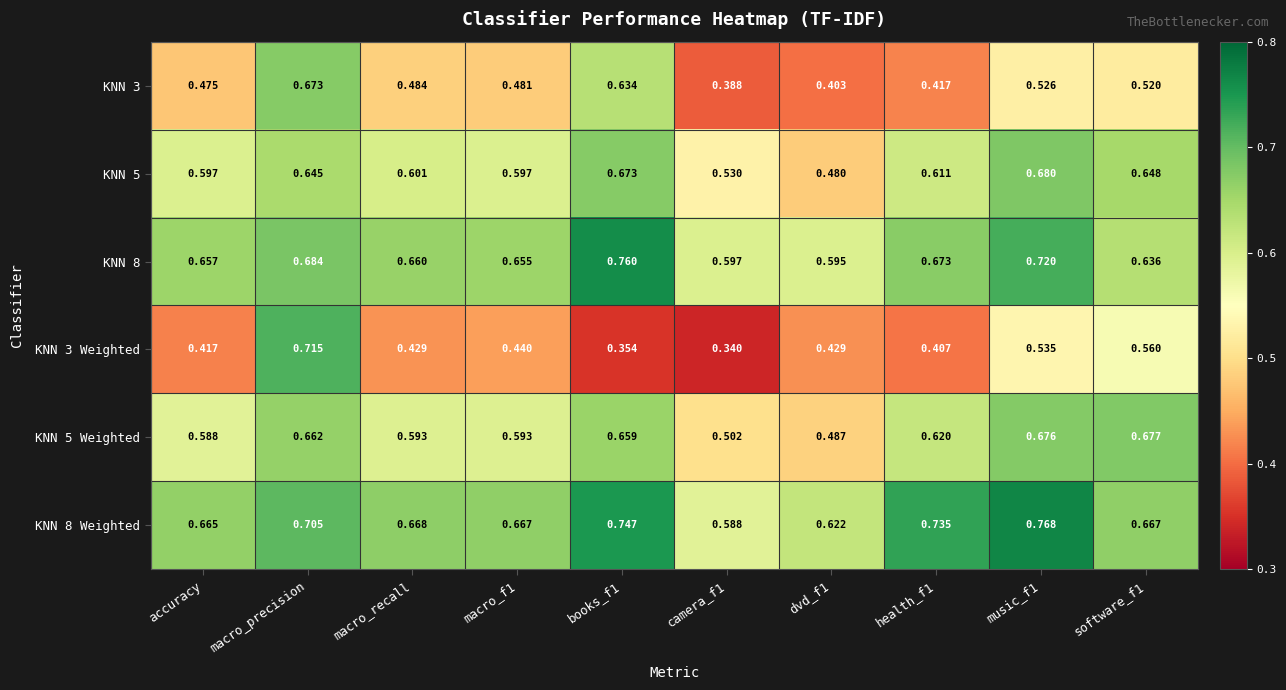

At which category is the sum across all series the highest?

macro_precision